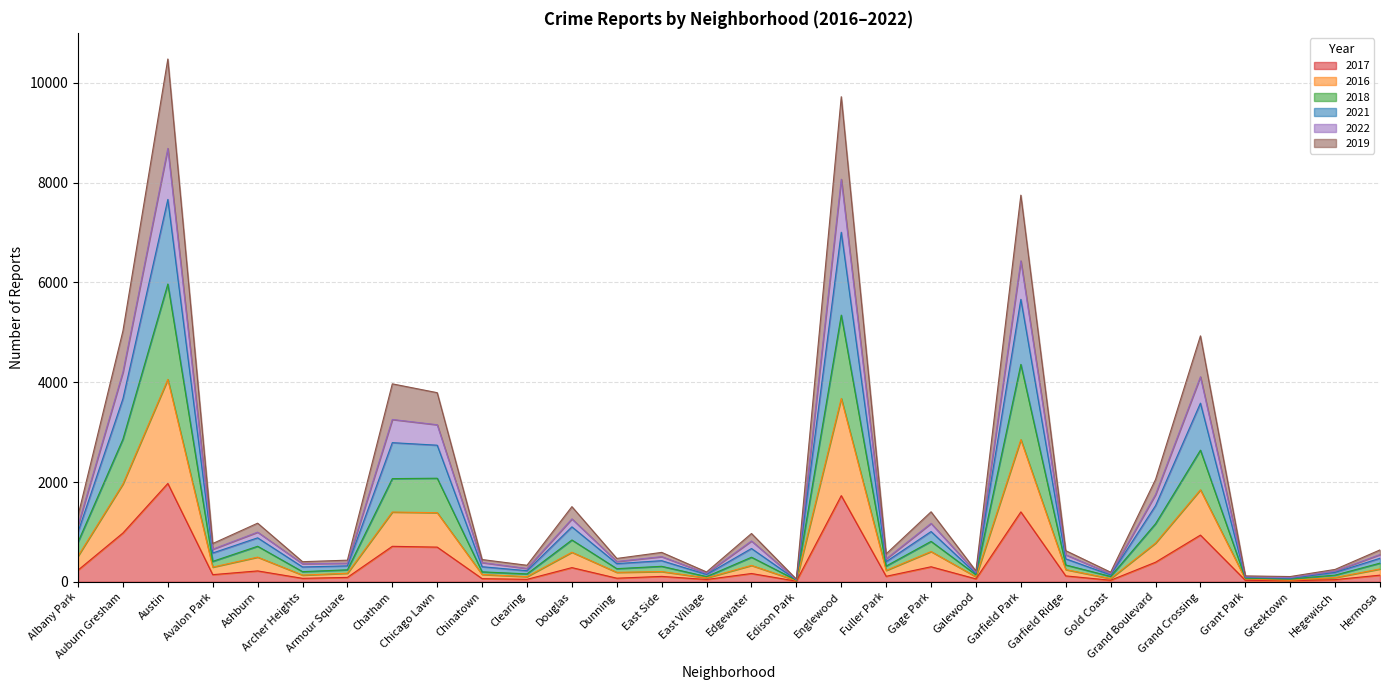

At Fuller Park, list the series in order from smallest to largest.

2017, 2016, 2018, 2019, 2022, 2021